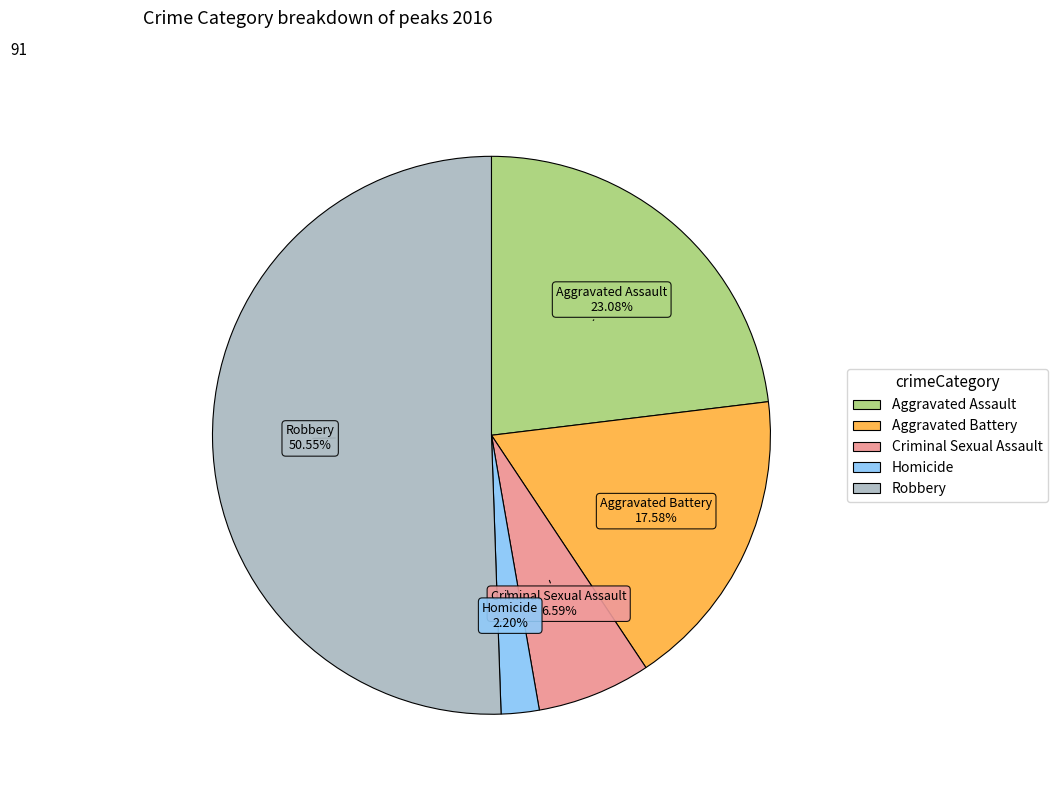

Which category has the biggest portion of the pie?

Robbery